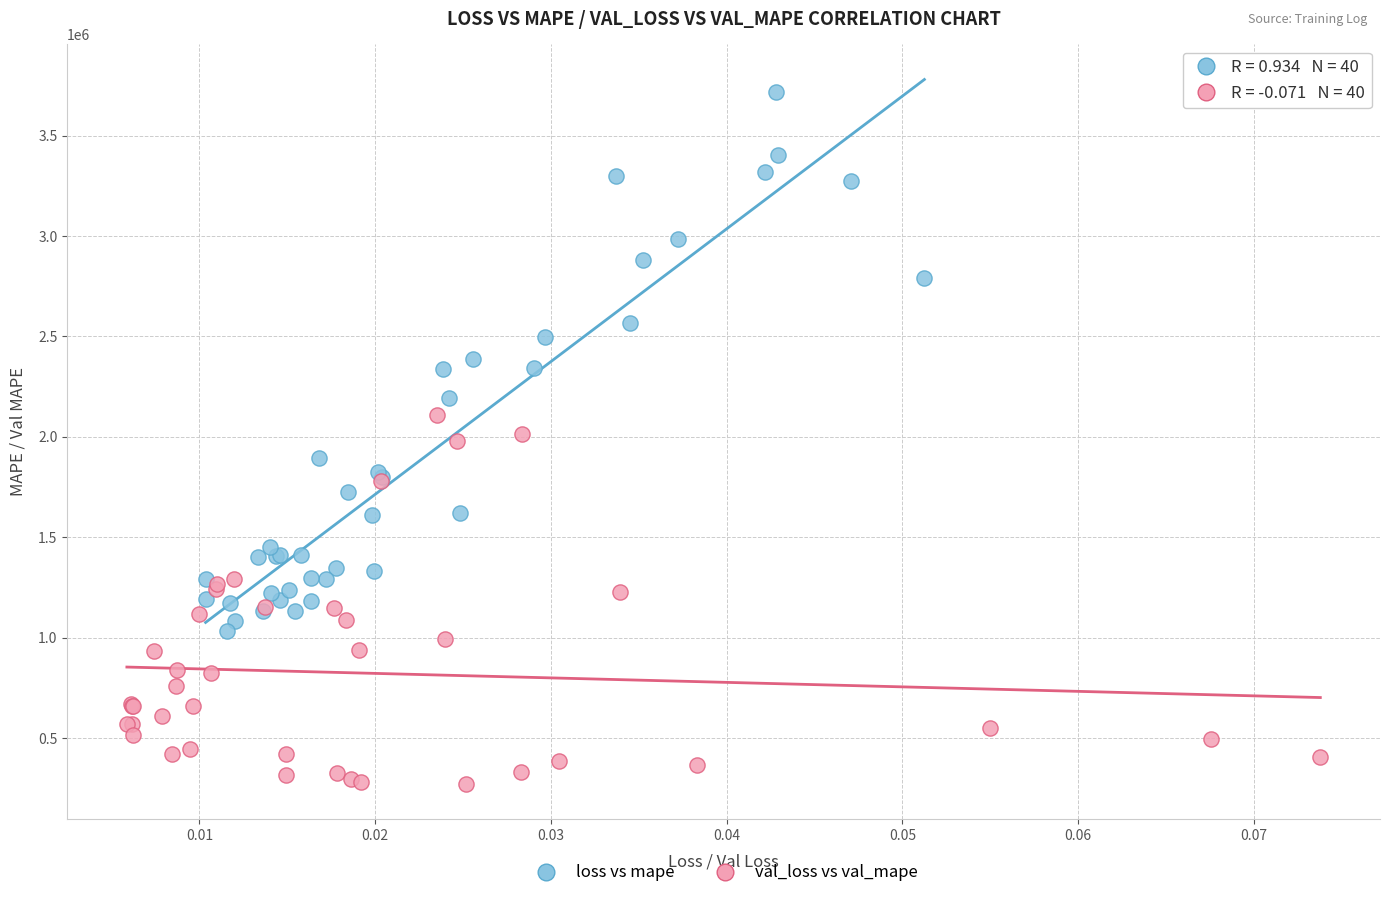

Which series has the widest spread of Y values?

loss vs mape